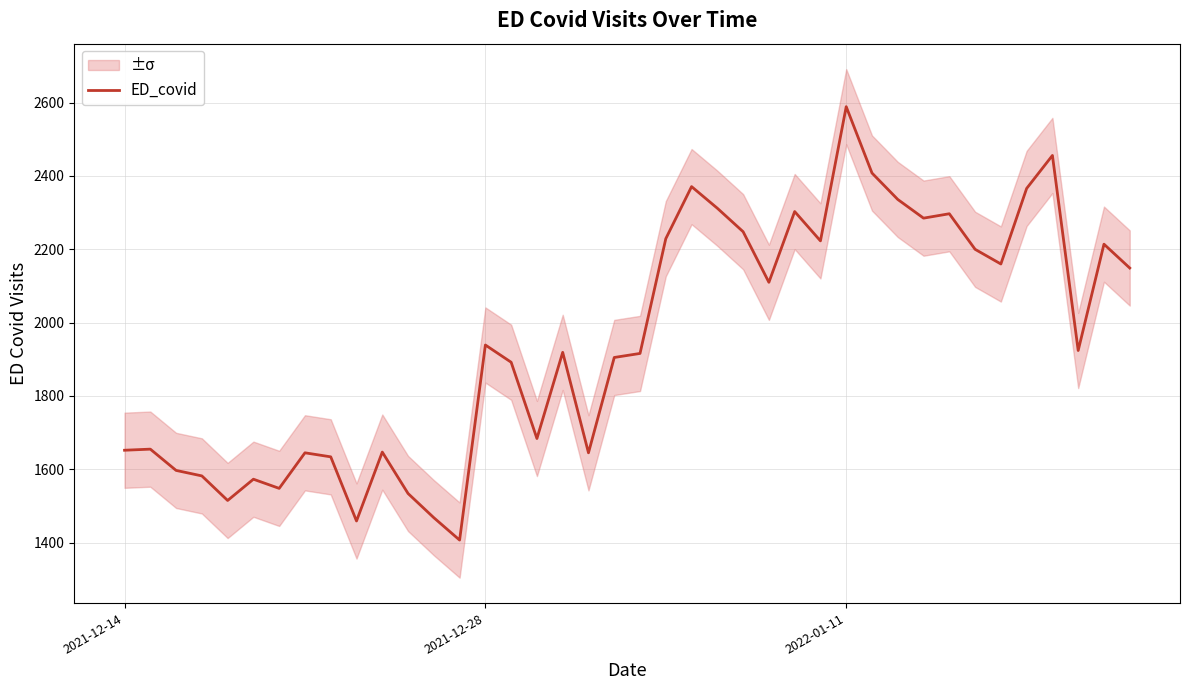

What is the lowest value of the ED_covid series?

1407